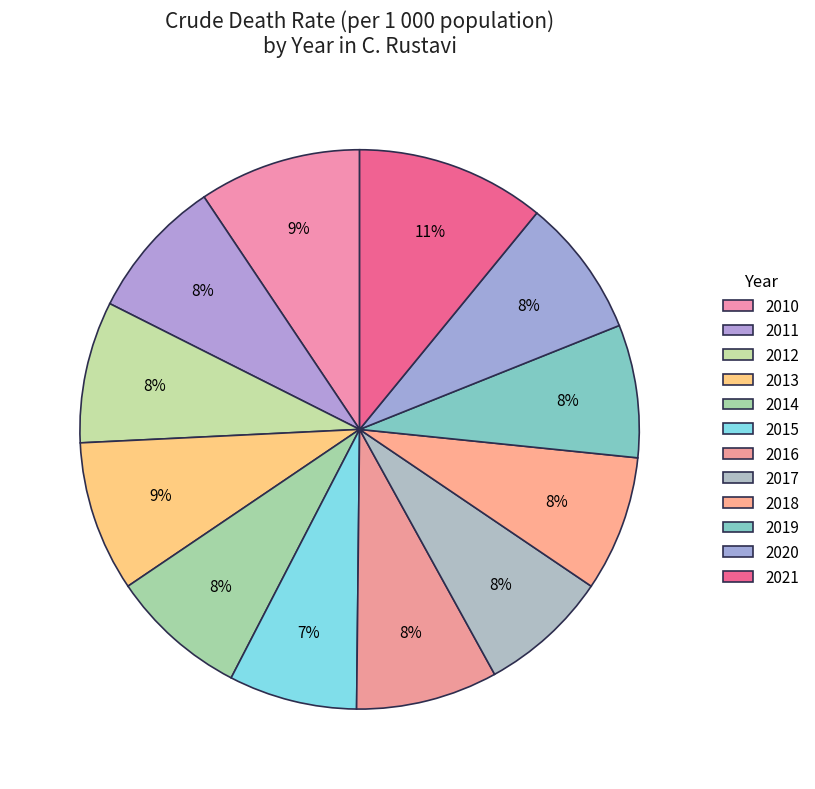

The 2016 slice represents 18% of the pie. True or false?

False